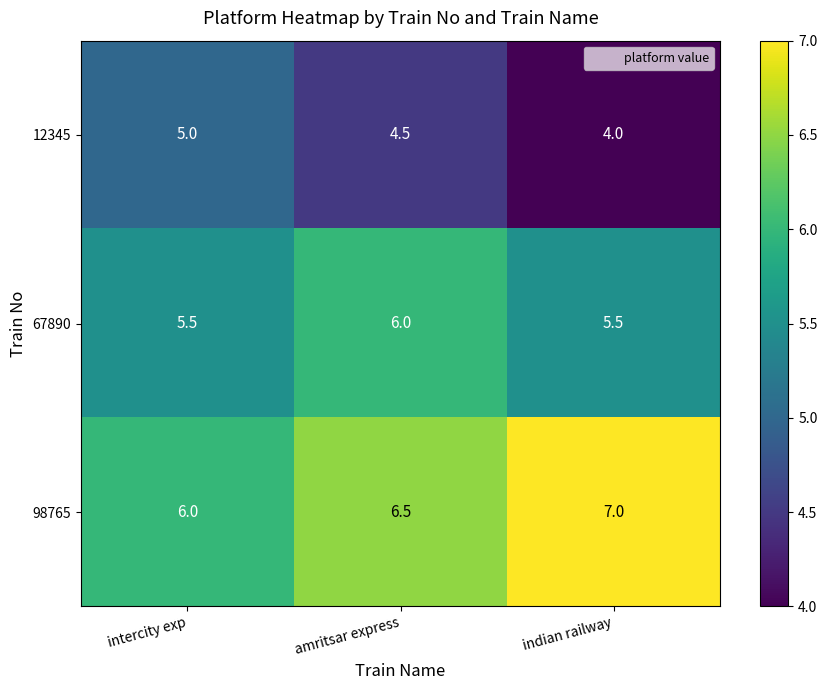

At how many categories does at least one series exceed 4?

3